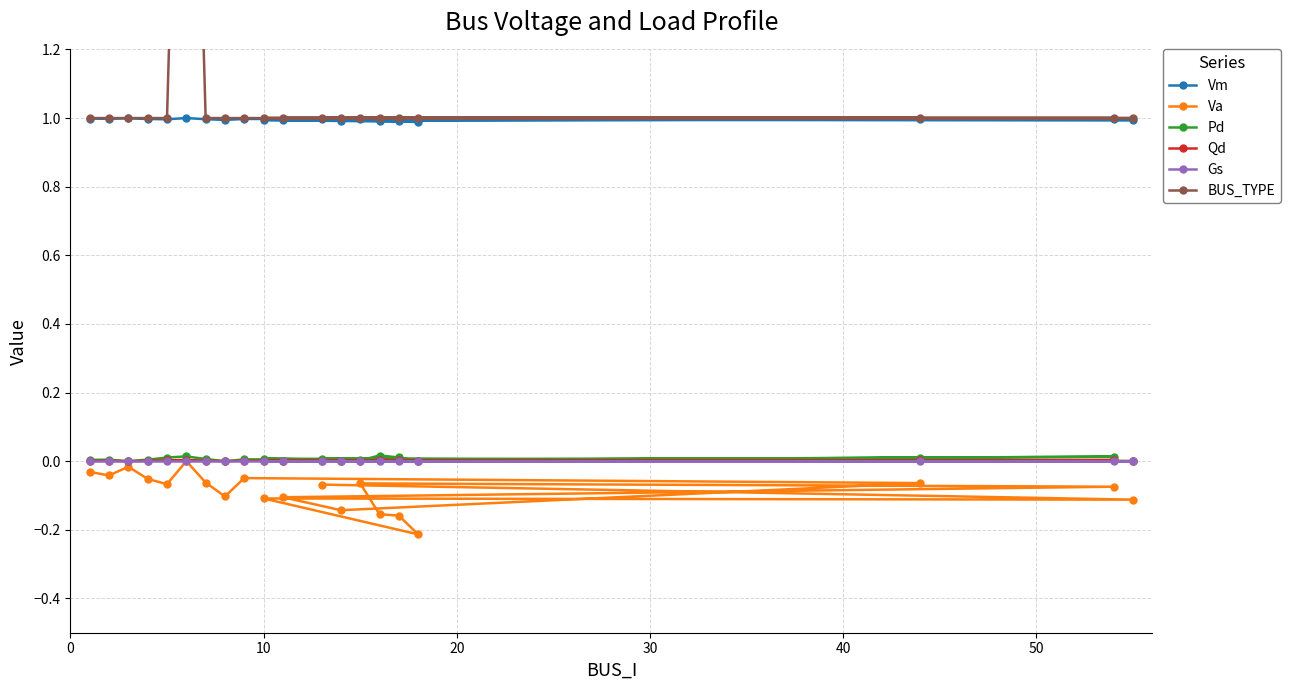

What is the minimum value for Vm?

1.0